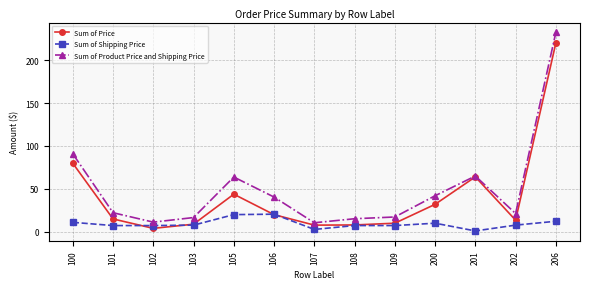

True or false: Sum of Product Price and Shipping Price and Sum of Shipping Price cross at least once.

False